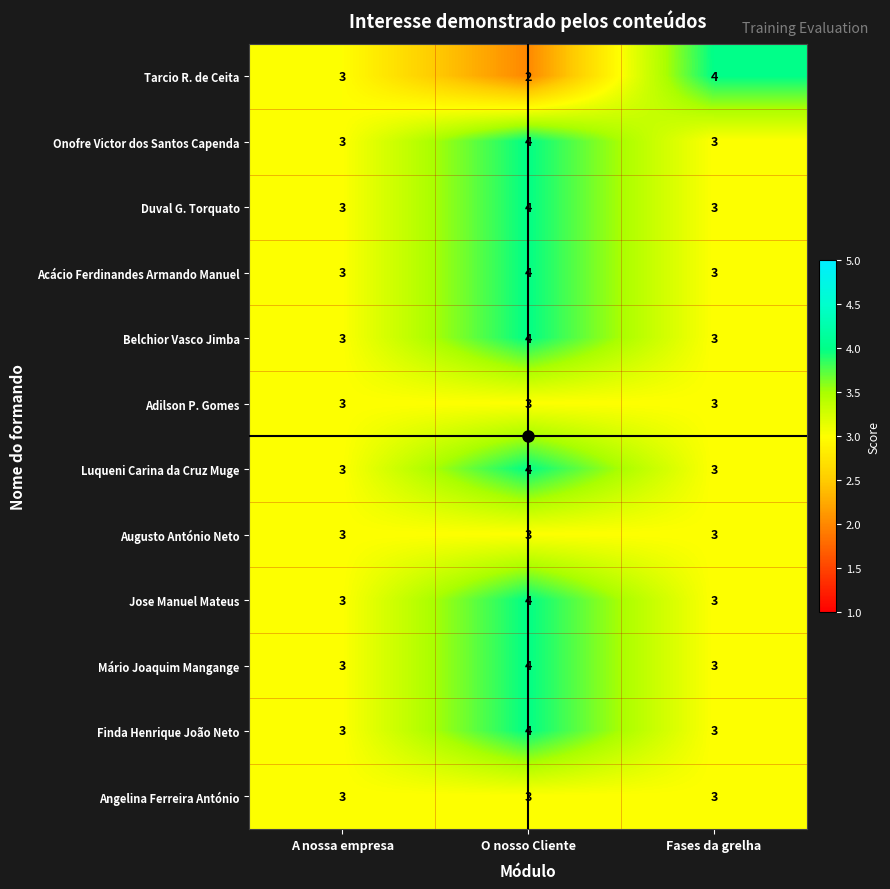

Count the number of categories in the chart.

3